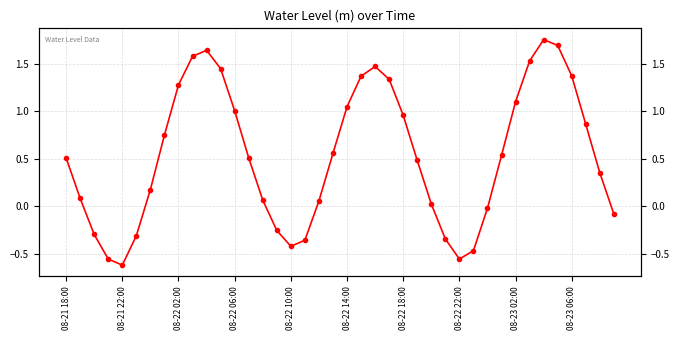

List the labels in order of value, largest first.

34, 35, 10, 08-23 06:00, 33, 22, 11, 36, 21, 23, 08-23 02:00, 32, 20, 12, 24, 37, 08-22 22:00, 19, 31, 13, 08-21 18:00, 25, 38, 08-22 18:00, 08-21 22:00, 14, 18, 26, 30, 39, 15, 08-22 02:00, 08-22 14:00, 27, 17, 16, 29, 28, 08-22 06:00, 08-22 10:00